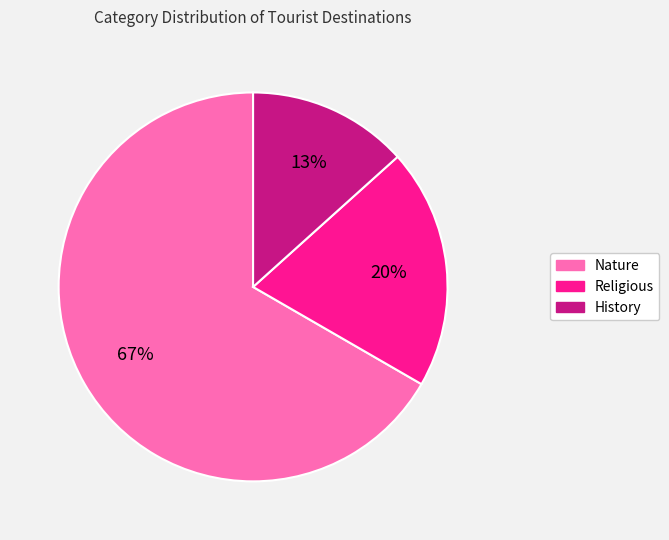

Do Religious and History together represent more than half of the pie?

No